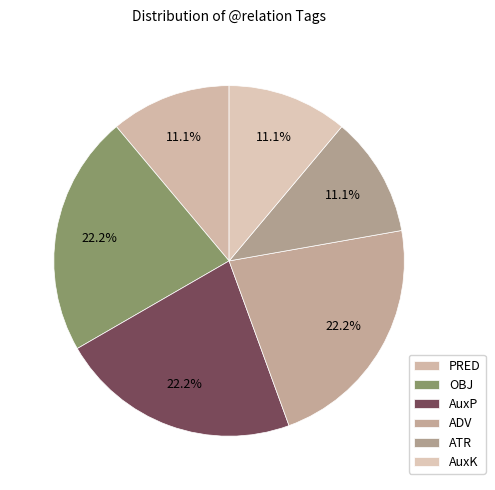

Does OBJ account for over 50% of the chart?

No